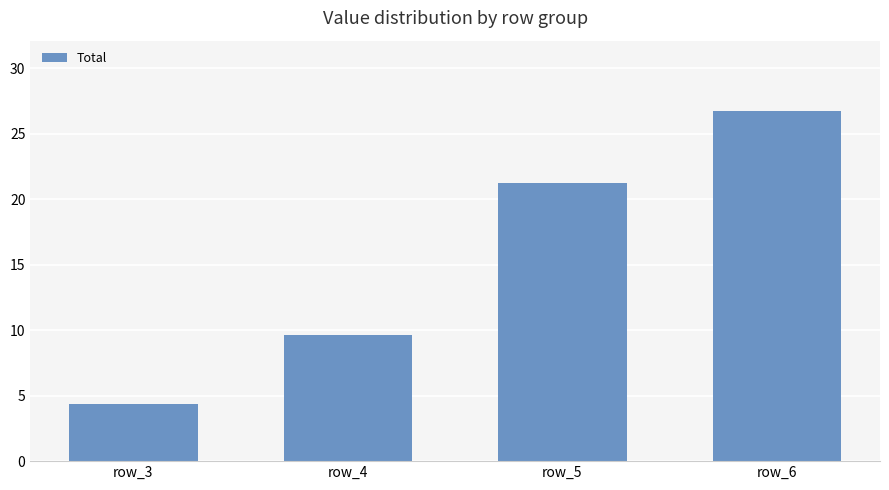

The value at row_4 is 9.6. True or false?

True